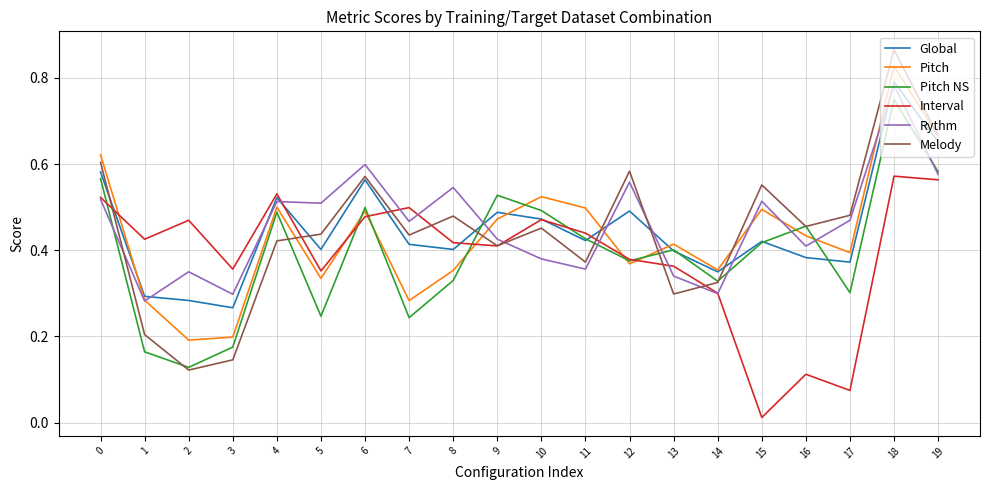

Which category has the highest value in the Rythm series?

18